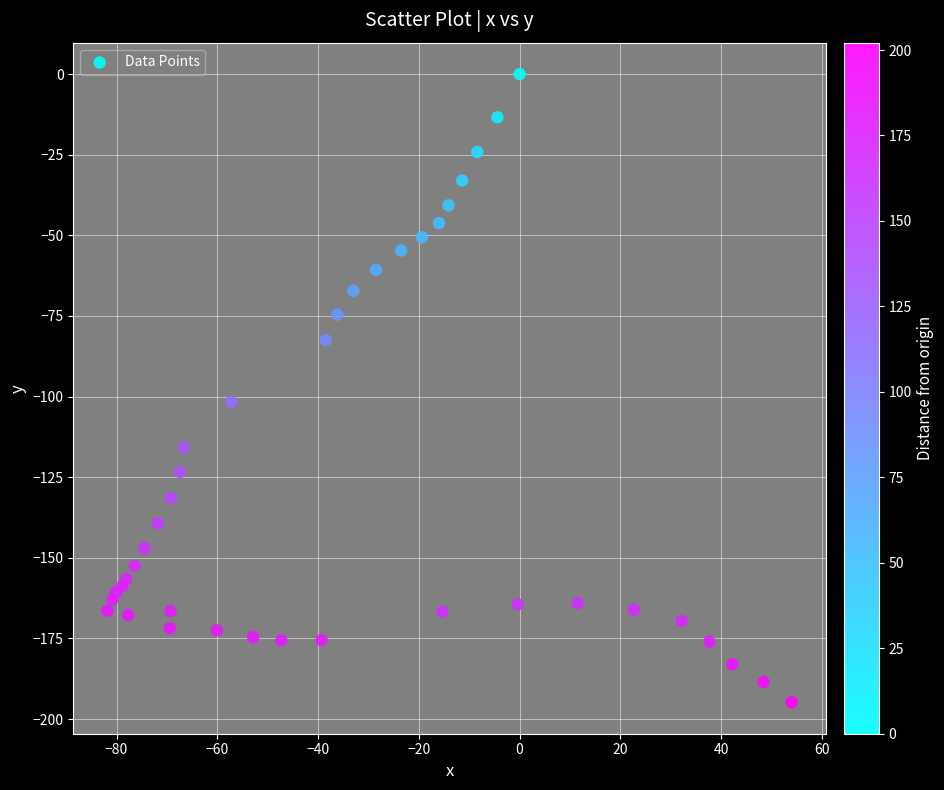

What Y value in the scatter plot is closest to -97?

-101.6